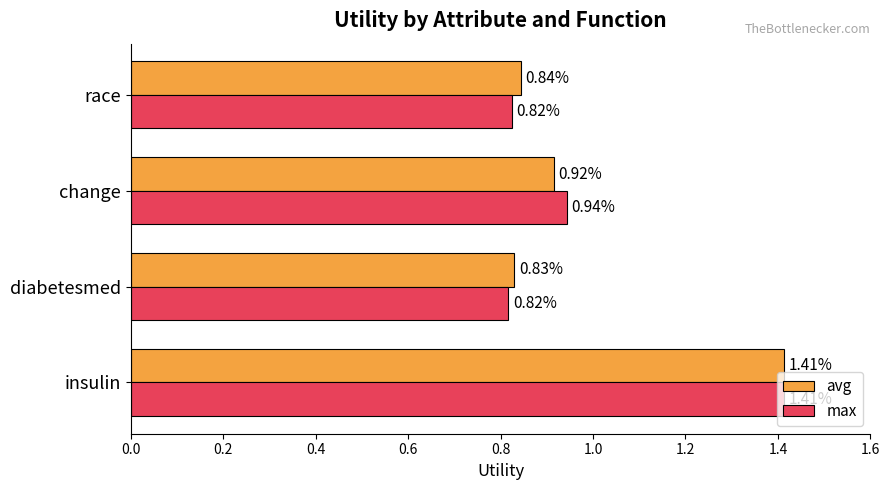

Which series has the largest total across all categories?

avg